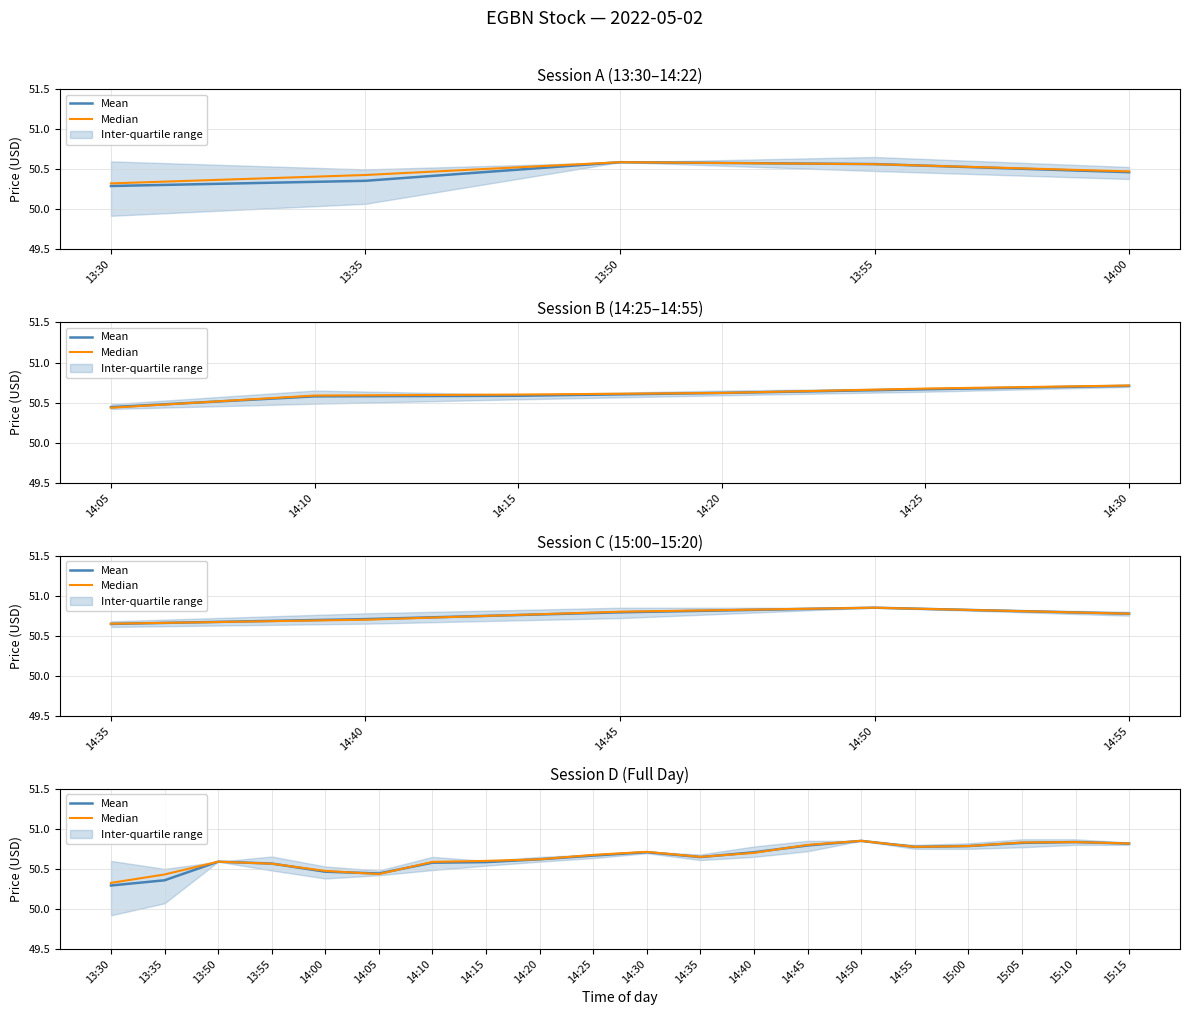

What value does the Median series have at 13:50?

50.6